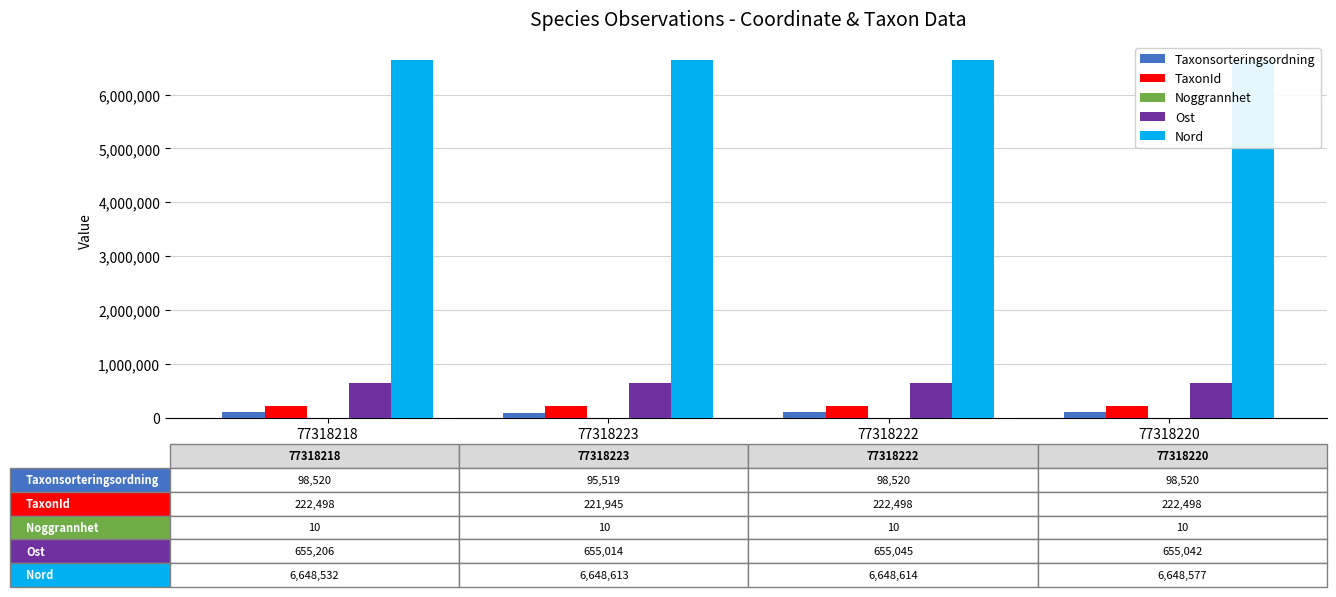

What is the sum of all TaxonId values?

889439